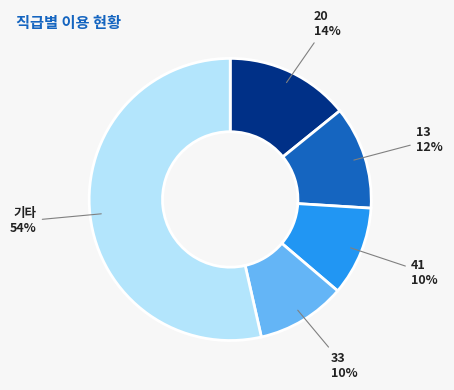

Do 20 and 33 together represent more than half of the pie?

No